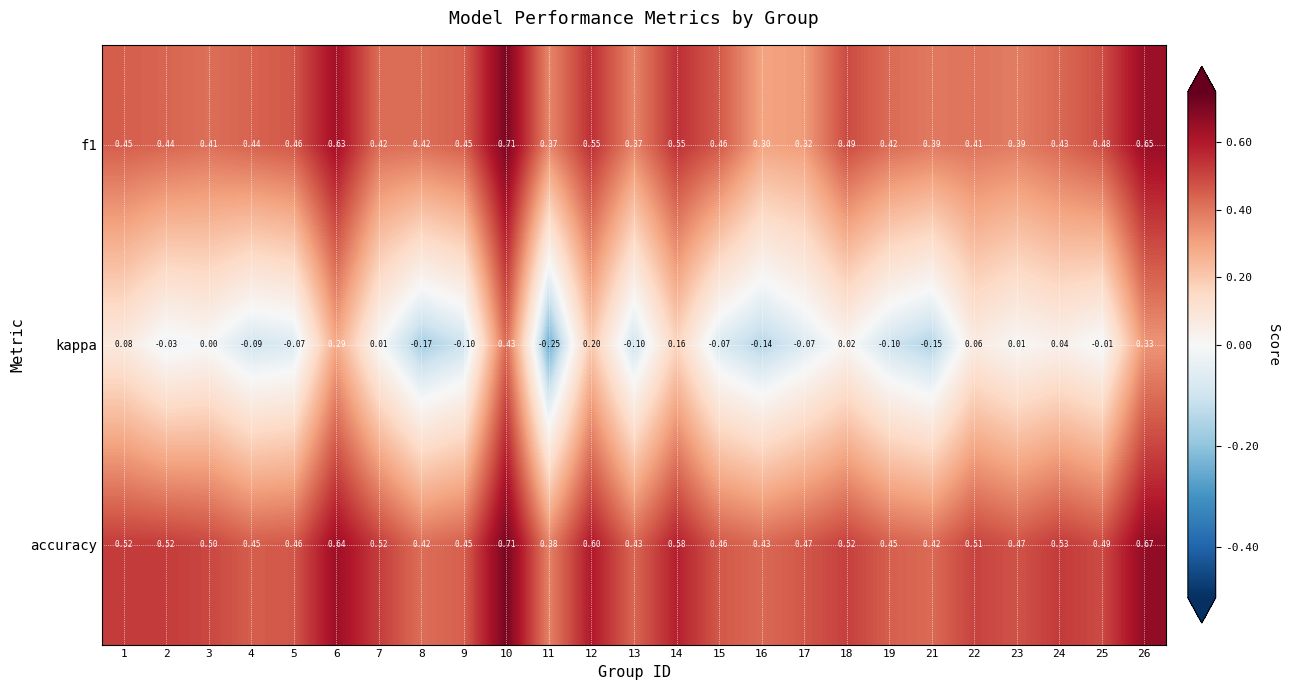

Which series changed the most between 3 and 7?

accuracy